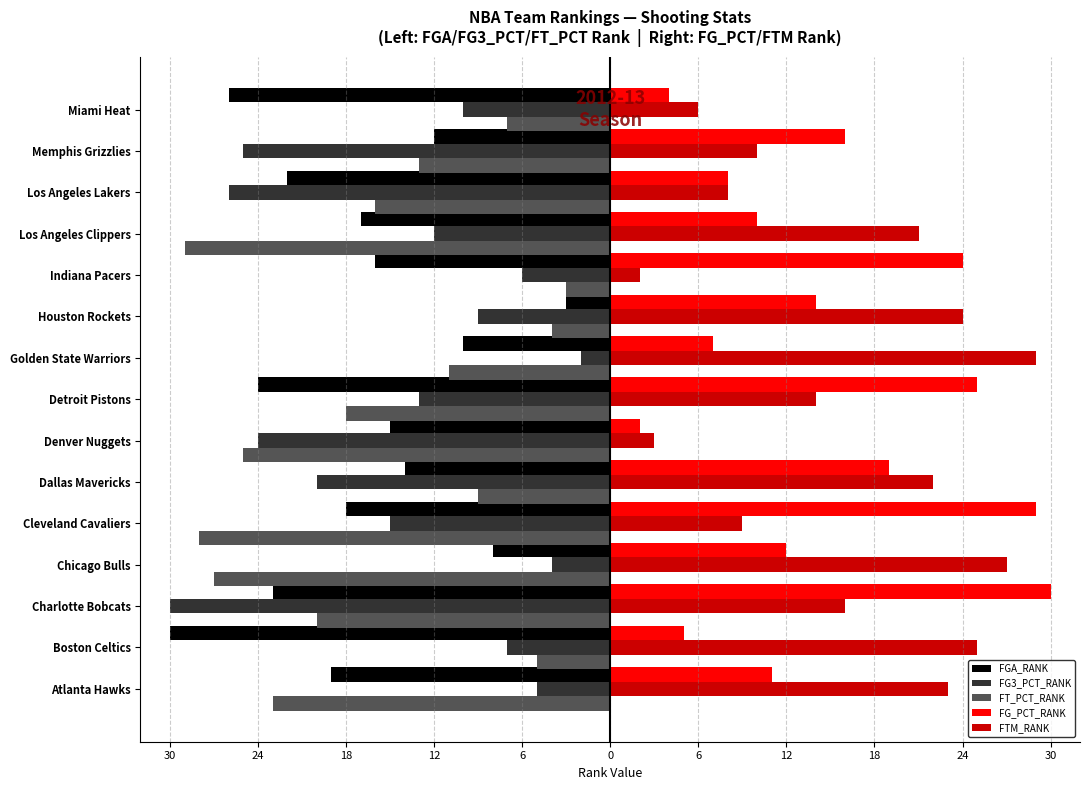

What are all the series names shown in the legend?

FGA_RANK, FG3_PCT_RANK, FT_PCT_RANK, FG_PCT_RANK, FTM_RANK